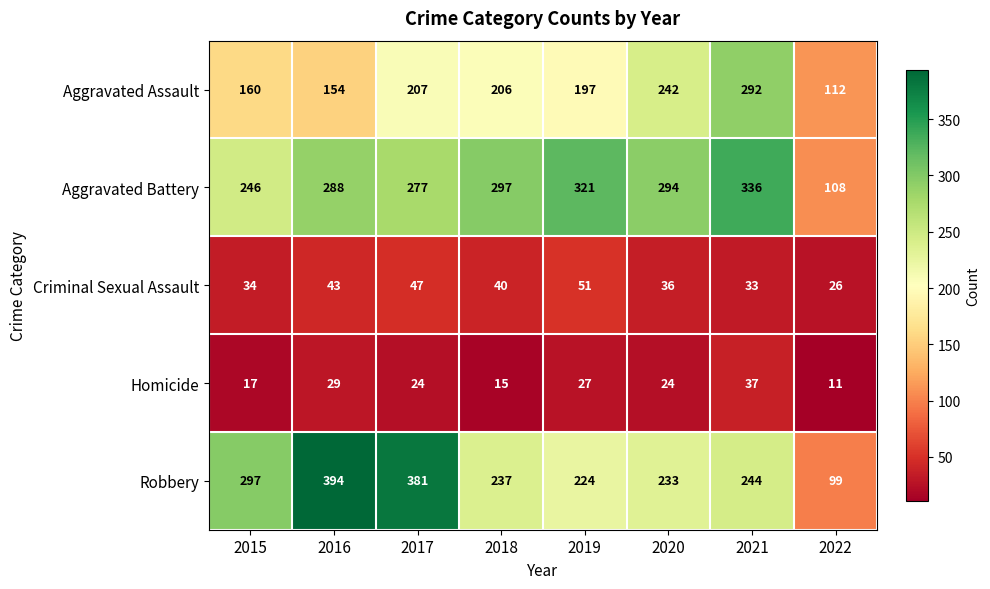

Which series has the largest range (max minus min)?

Robbery